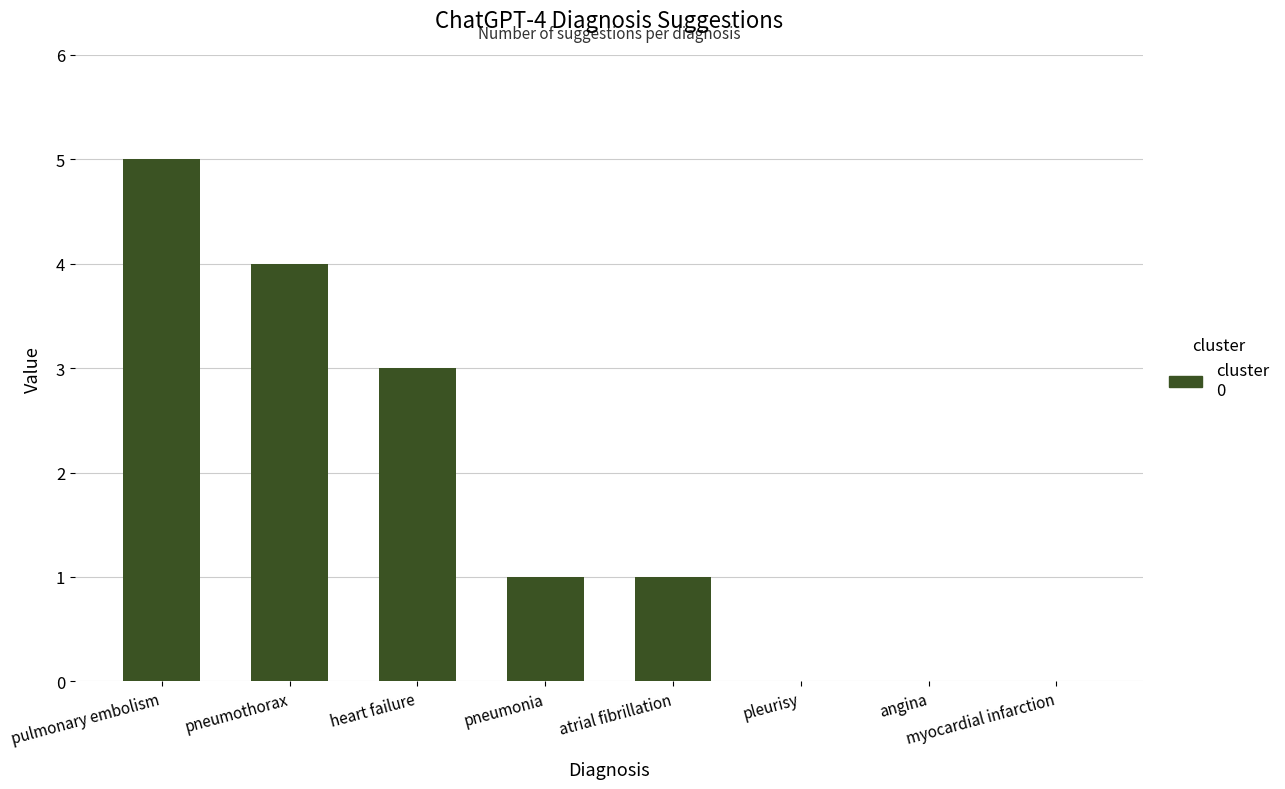

Approximately how many times larger is the value at pulmonary embolism compared to atrial fibrillation?

5.0